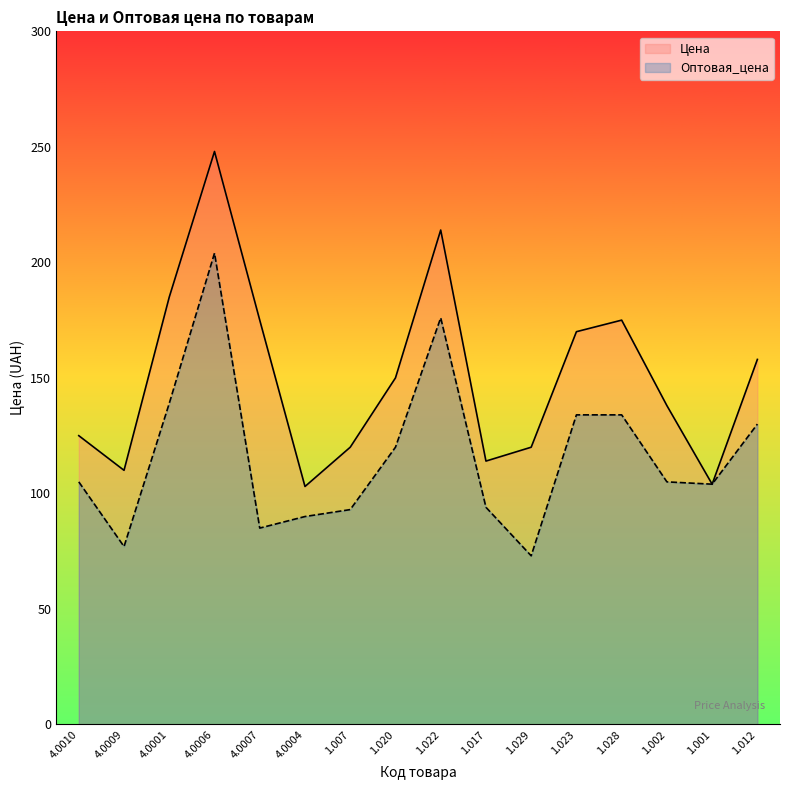

Reading right to left, transcribe all the data shown in this chart.

Цена: 158	104	138	175	170	120	114	214	150	120	103	175	248	185	110	125
Оптовая_цена: 130	104	105	134	134	73	94	176	120	93	90	85	204	139	77	105